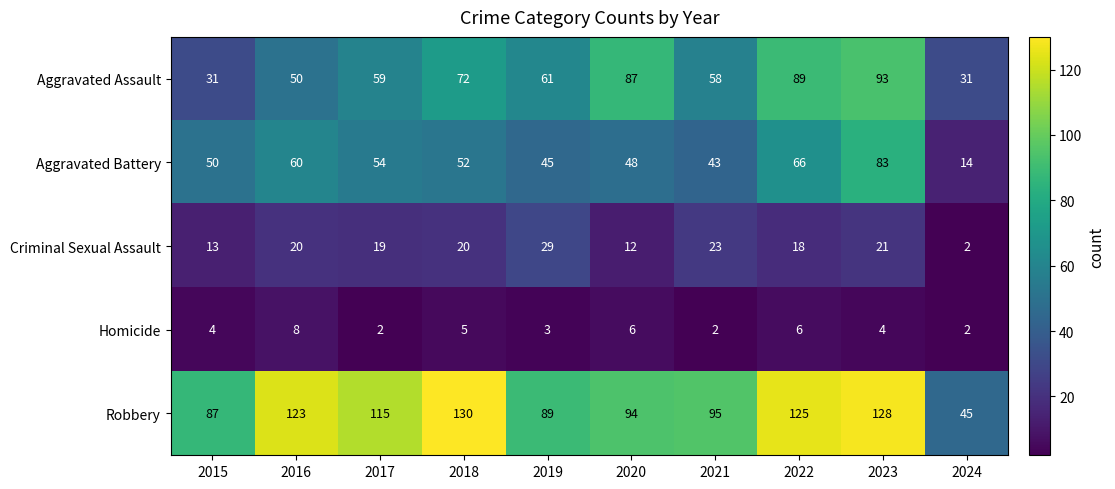

What is the smallest value displayed?

2